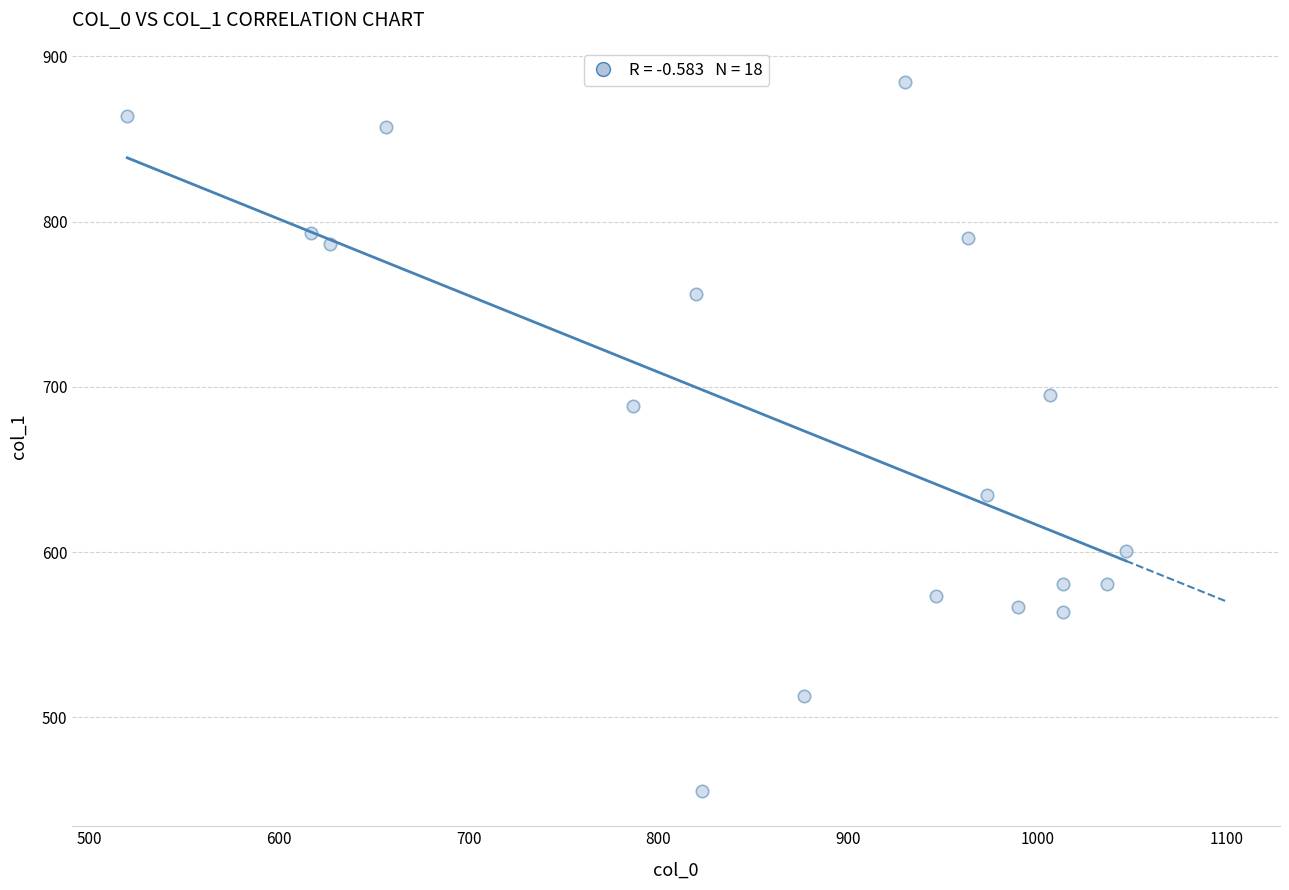

What Y value in the scatter plot is closest to 669?

688.5